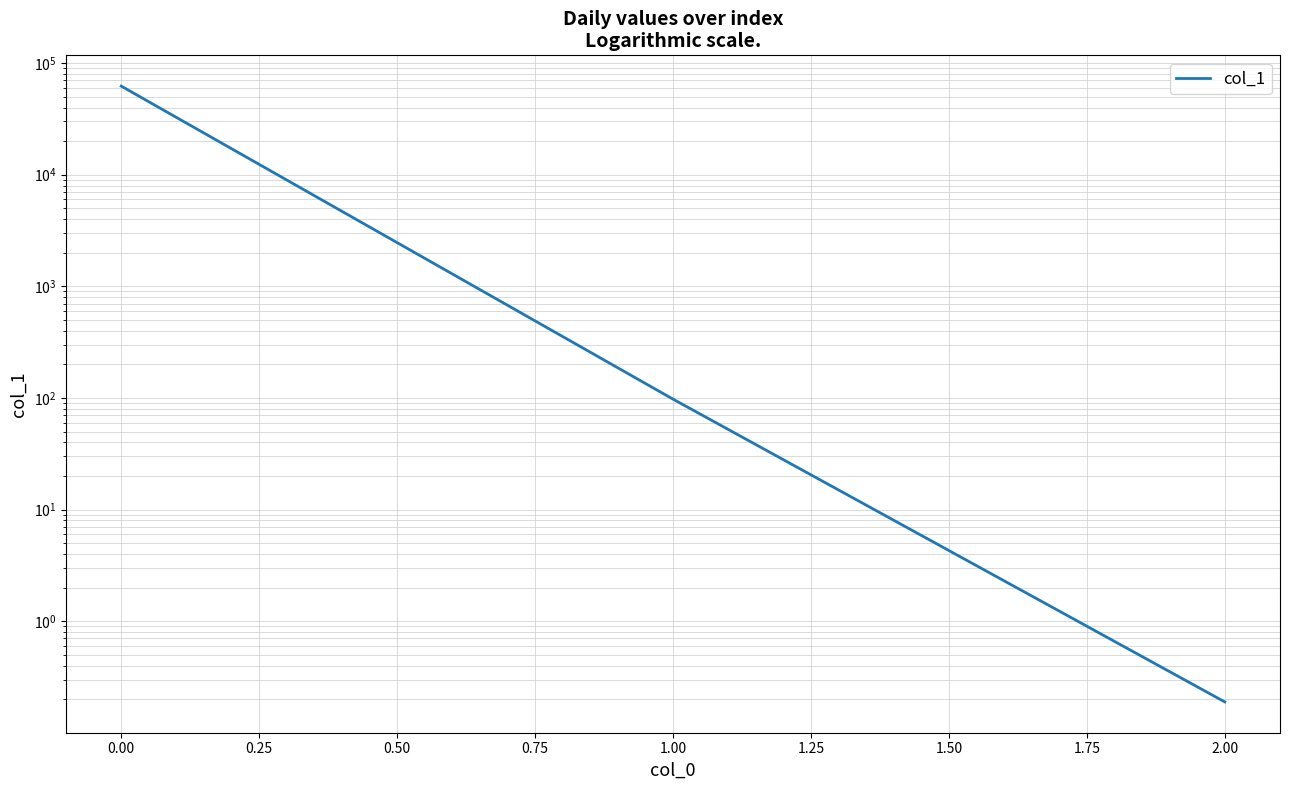

Is it true that the value at 1.00 is 66.0?

False